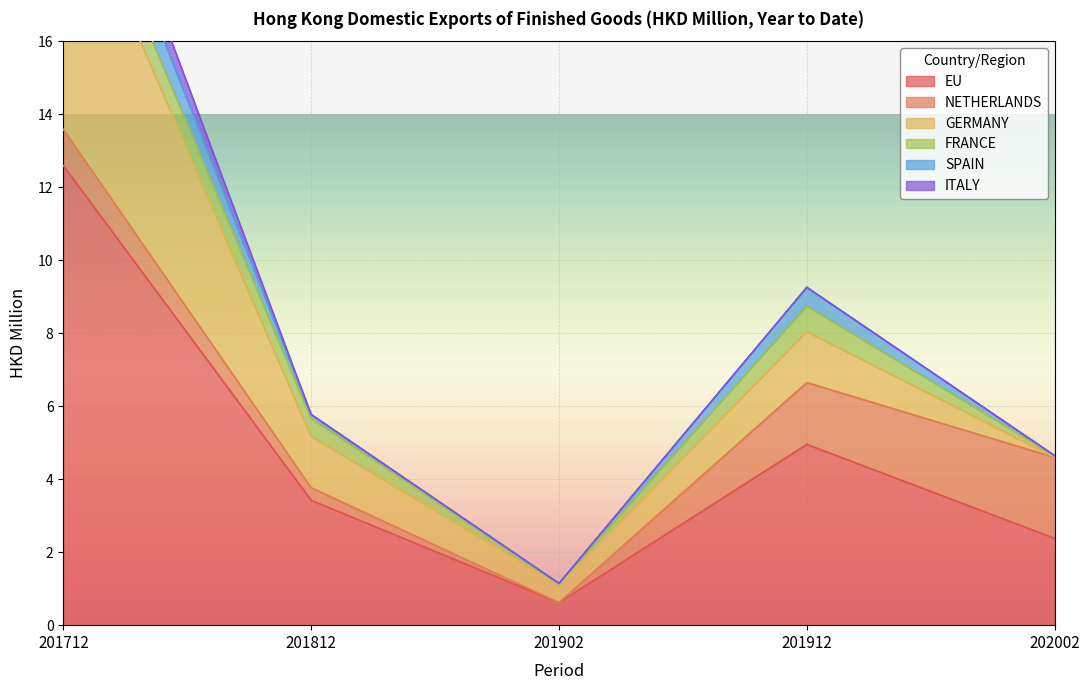

Is the value of SPAIN at 202002 greater than the value of FRANCE at 201812?

No